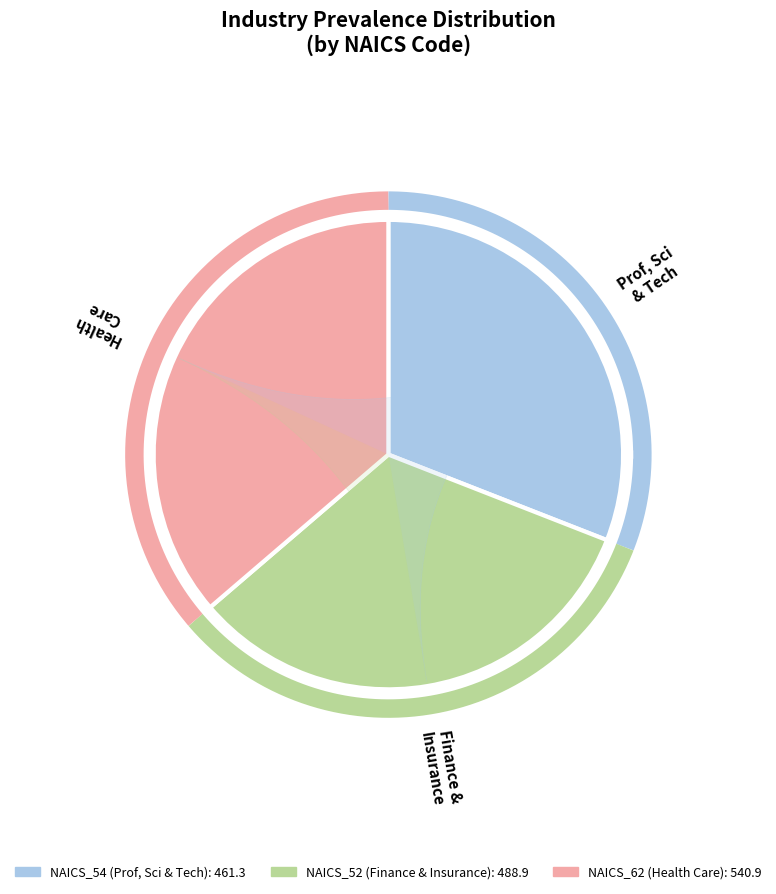

The 3 slice represents 13% of the pie. True or false?

False